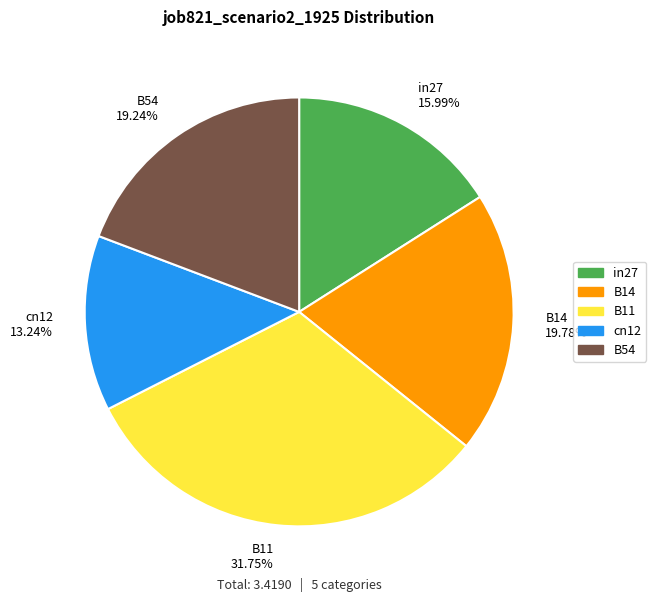

To the nearest percent, what is the average slice percentage?

20%